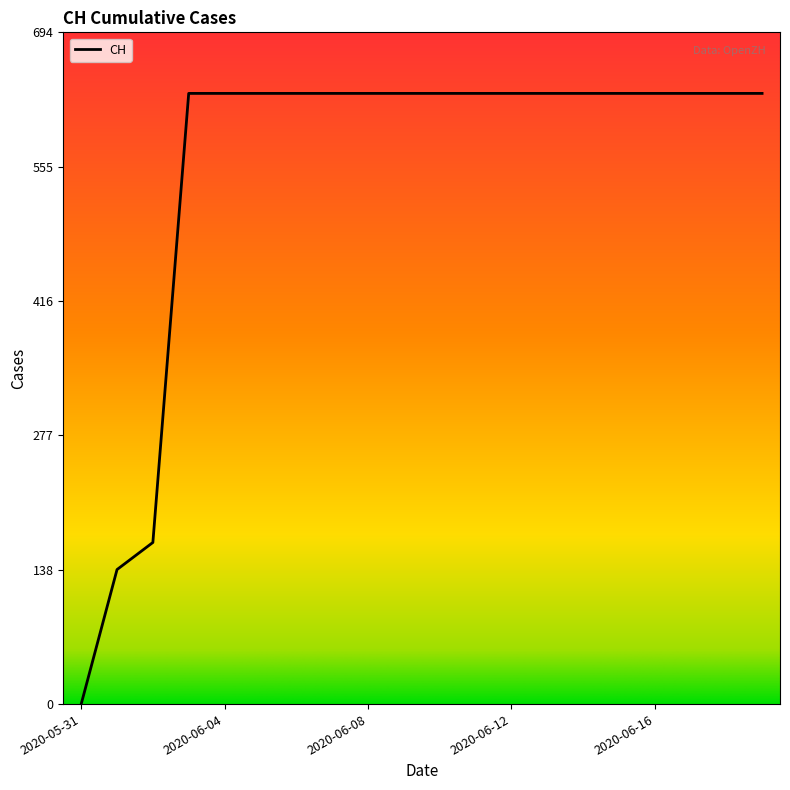

What is the sum of all values?

11033